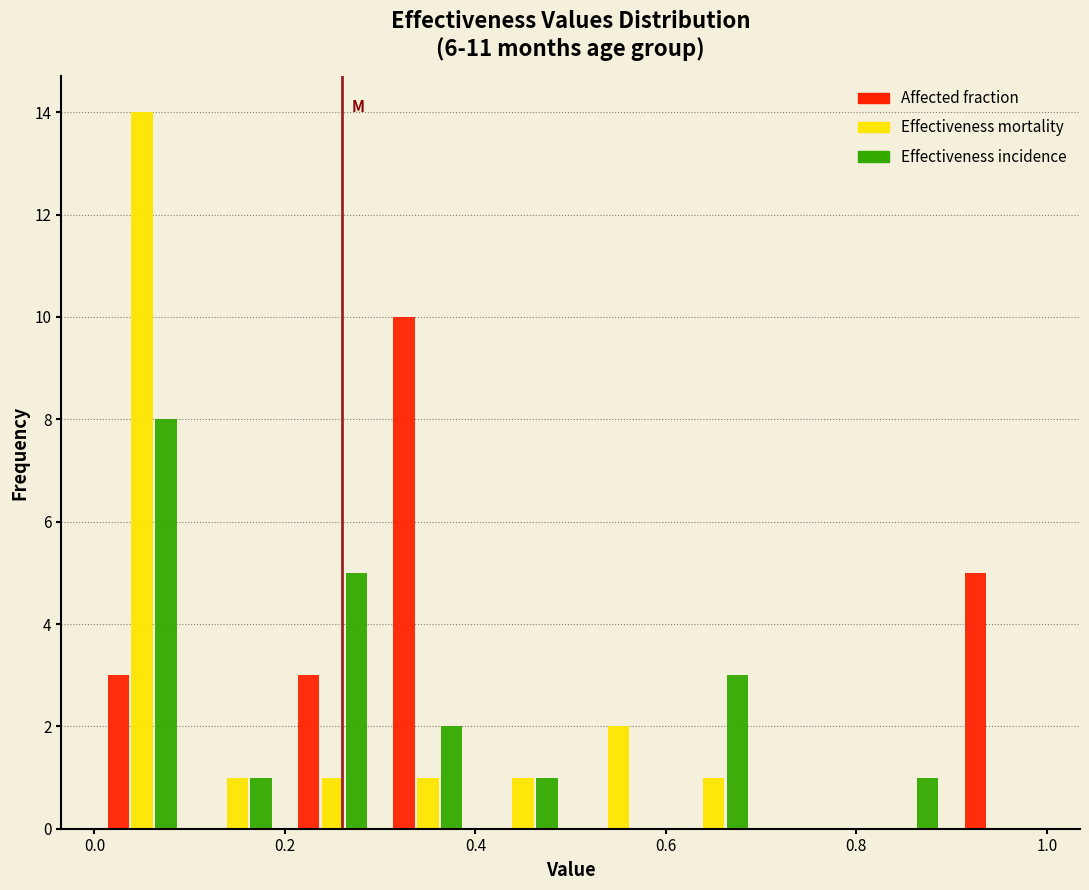

Reading left to right, transcribe this chart: for each range on the x-axis, give the height of each series' bar. The values are not printed on the chart, so give them approximately, as read against the axis.

0.0 to 0.1: Affected fraction=3	Effectiveness mortality=14	Effectiveness incidence=8
0.1 to 0.2: Affected fraction=0	Effectiveness mortality=1	Effectiveness incidence=1
0.2 to 0.3: Affected fraction=3	Effectiveness mortality=1	Effectiveness incidence=5
0.3 to 0.4: Affected fraction=10	Effectiveness mortality=1	Effectiveness incidence=2
0.4 to 0.5: Affected fraction=0	Effectiveness mortality=1	Effectiveness incidence=1
0.5 to 0.6: Affected fraction=0	Effectiveness mortality=2	Effectiveness incidence=0
0.6 to 0.7: Affected fraction=0	Effectiveness mortality=1	Effectiveness incidence=3
0.7 to 0.8: Affected fraction=0	Effectiveness mortality=0	Effectiveness incidence=0
0.8 to 0.9: Affected fraction=0	Effectiveness mortality=0	Effectiveness incidence=1
0.9 to 1.0: Affected fraction=5	Effectiveness mortality=0	Effectiveness incidence=0